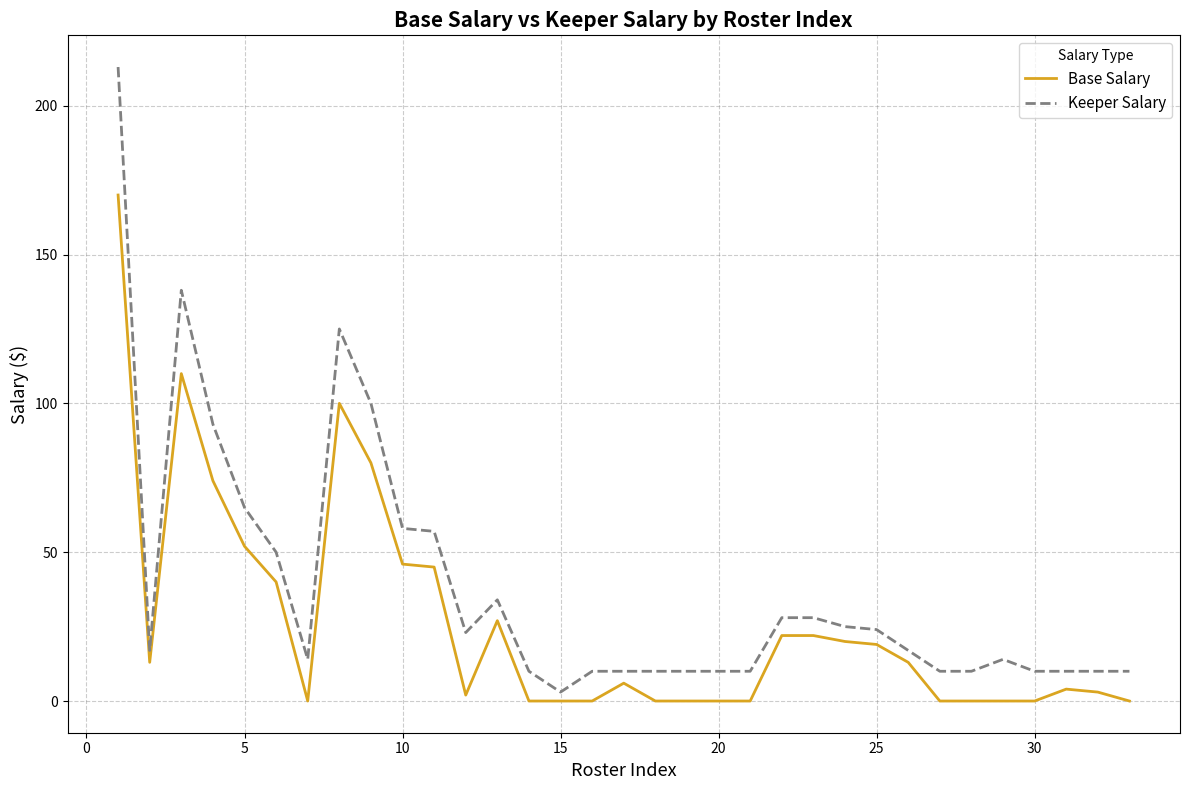

Rank the series by their maximum value, from lowest to highest.

Base Salary, Keeper Salary